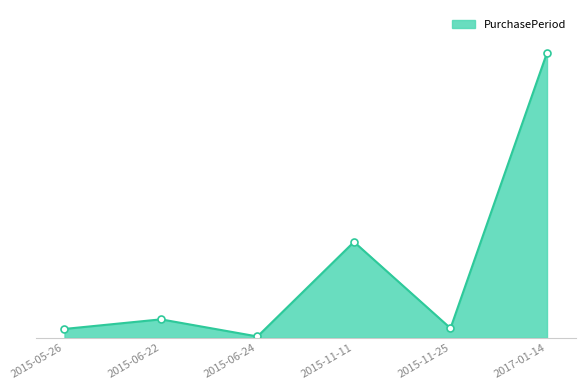

What position from the right is 2015-06-24?

4